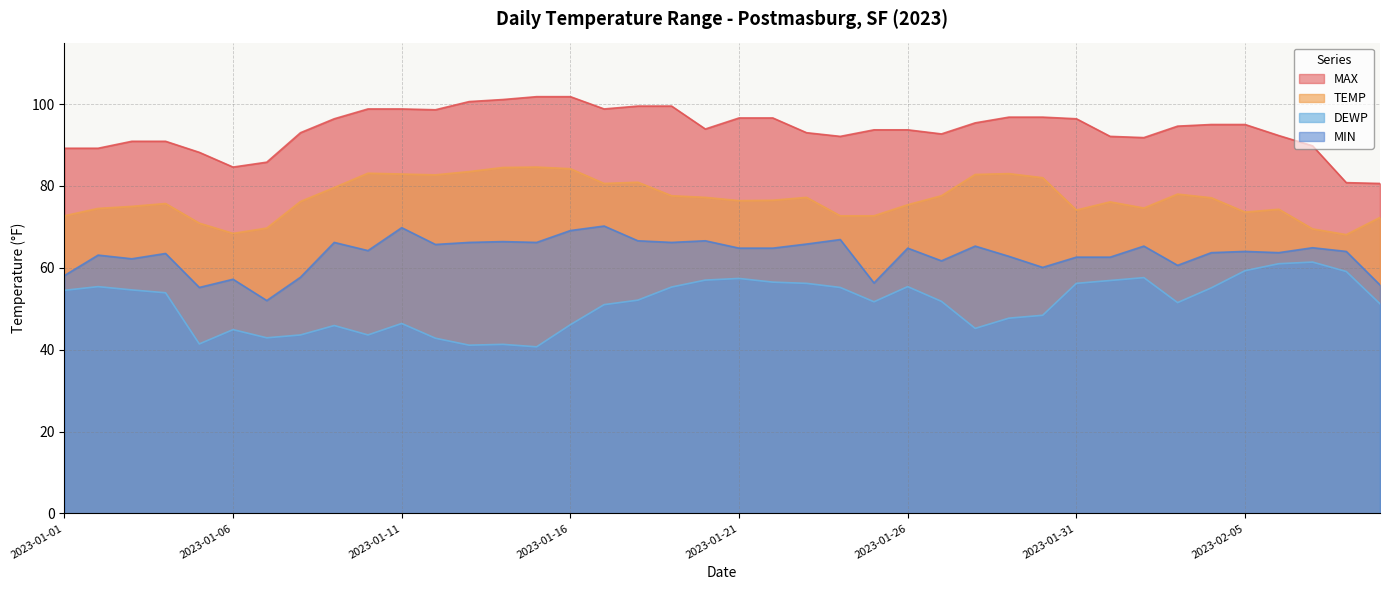

What is the difference between the highest and lowest values at 2023-01-25?

42.0